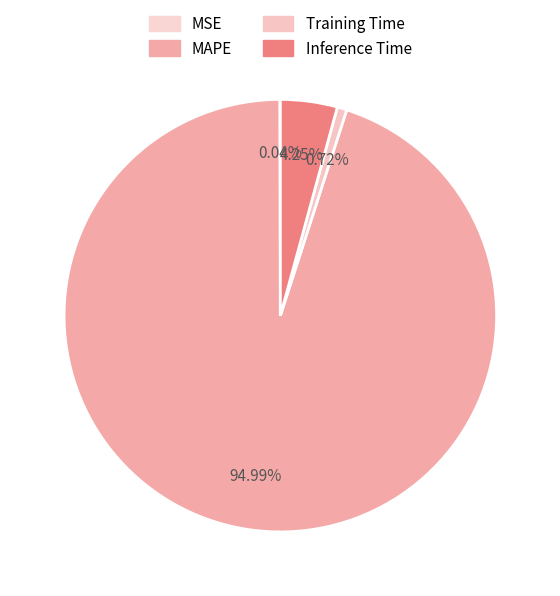

How much of the chart is everything except Inference Time?

95.8%